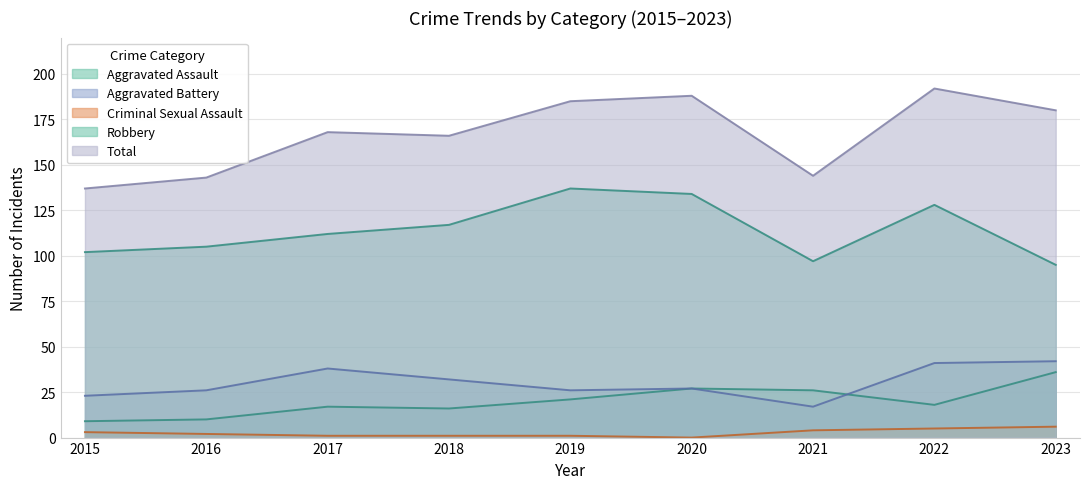

Rank the categories by Robbery value from lowest to highest.

2023, 2021, 2015, 2016, 2017, 2018, 2022, 2020, 2019